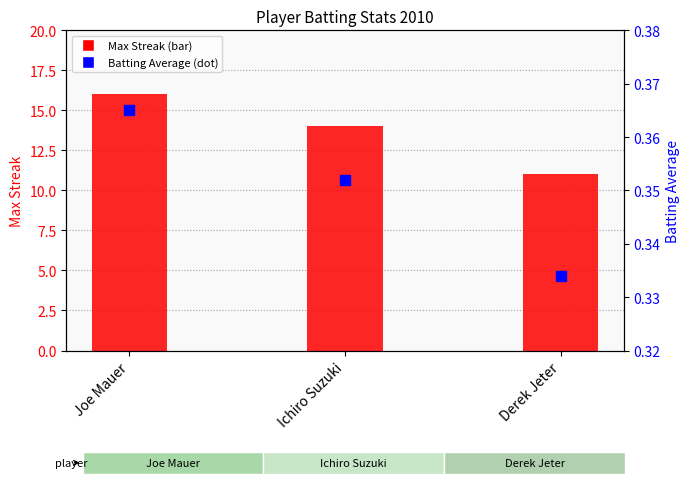

What are all the series names shown in the legend?

Max Streak, Batting Average